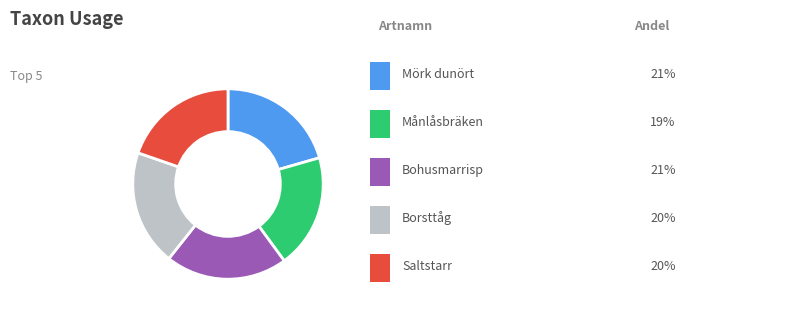

Is there a majority slice in this chart?

No